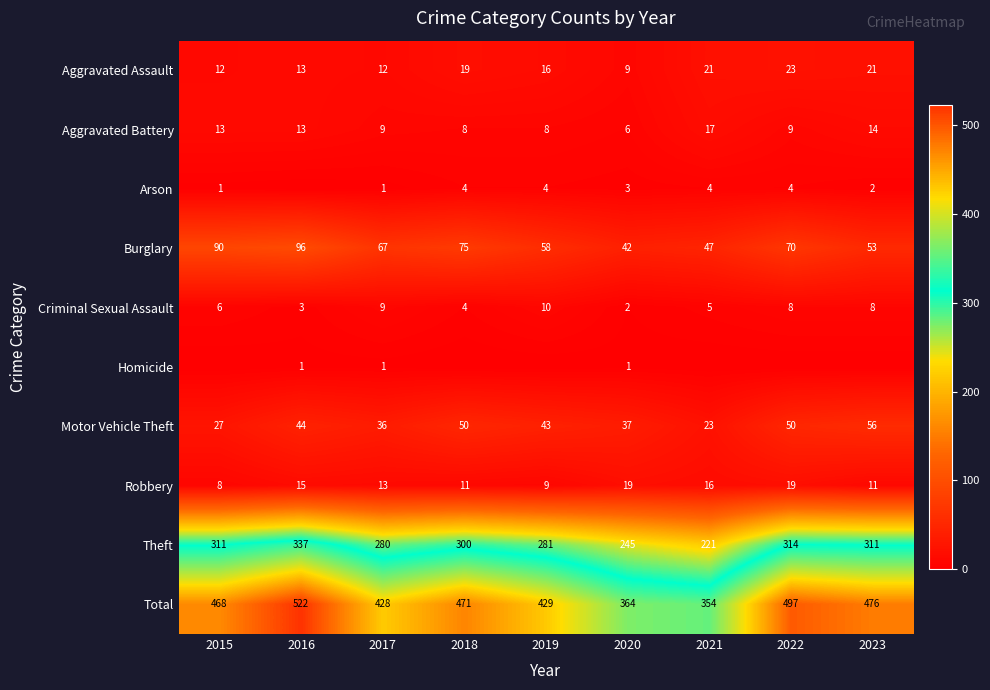

What is the sum of all Aggravated Battery values?

97